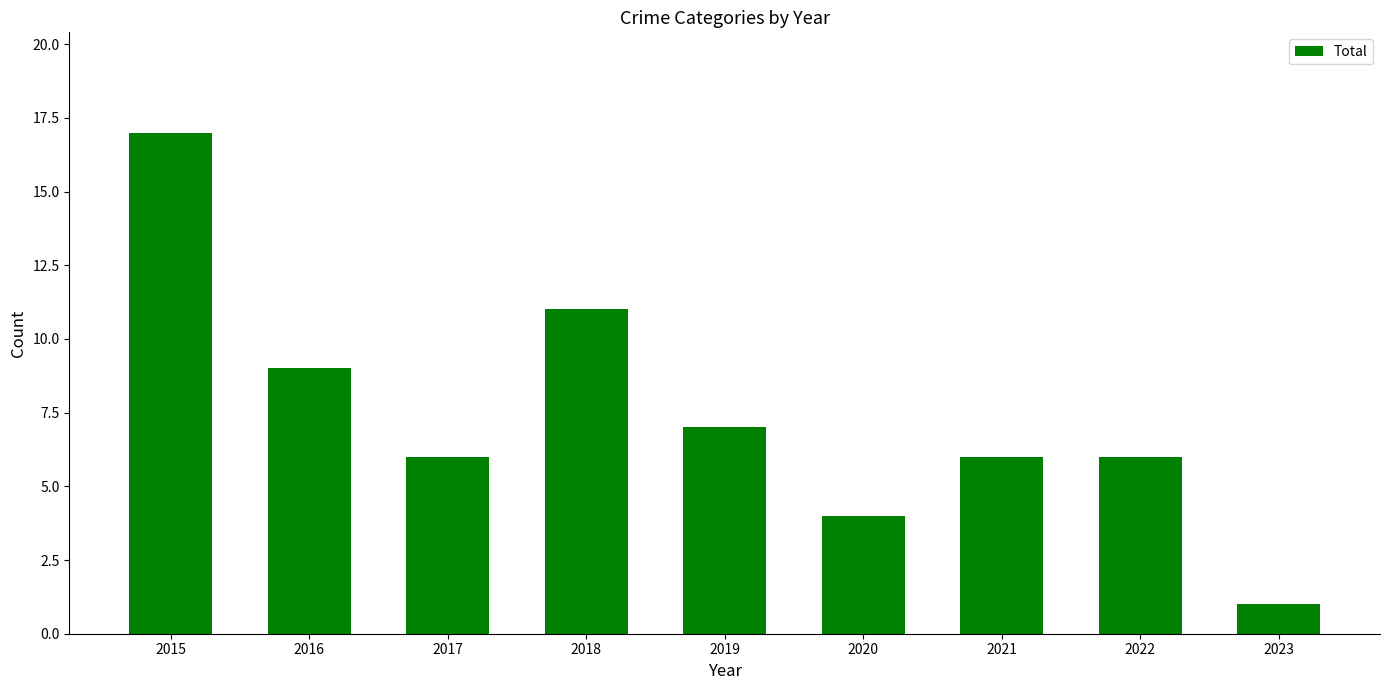

Between 2022 and 2015, which is larger?

2015